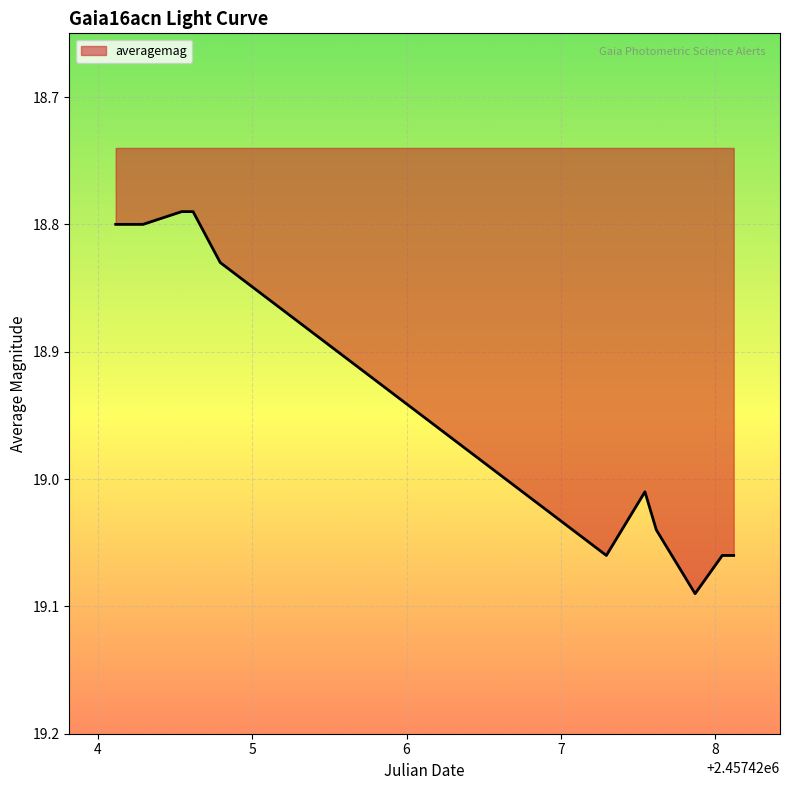

How many distinct data groups are displayed?

1